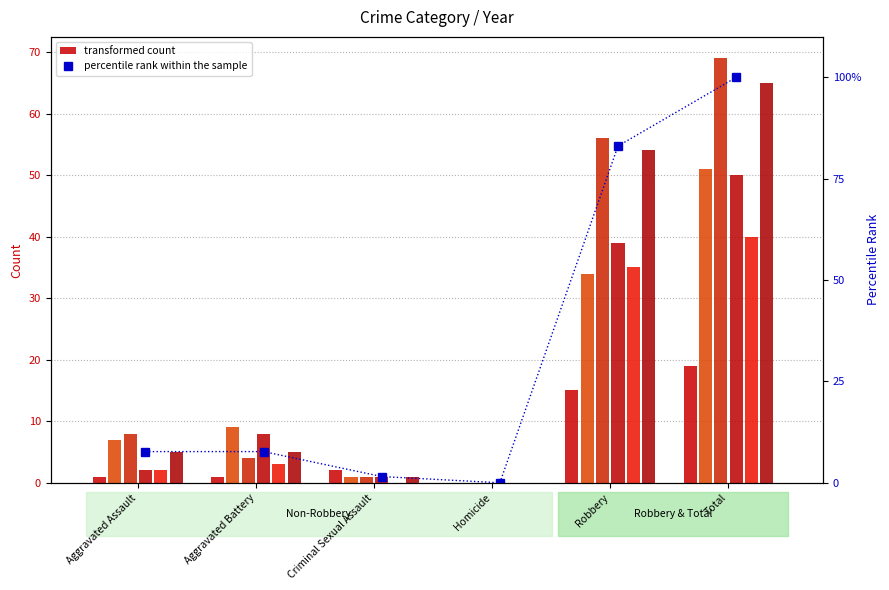

The chart shows a value of 2.7 at Criminal Sexual Assault. True or false?

False